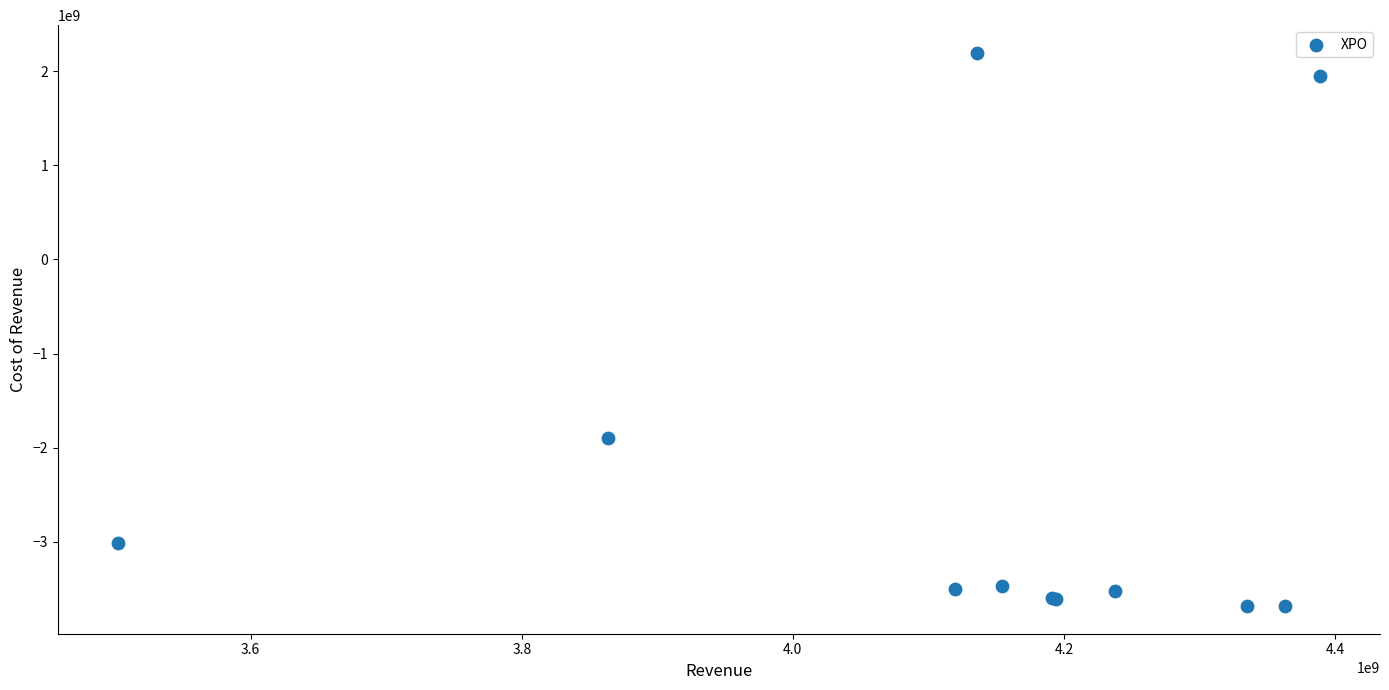

What Y value in the scatter plot is closest to -744100000?

-1898000000